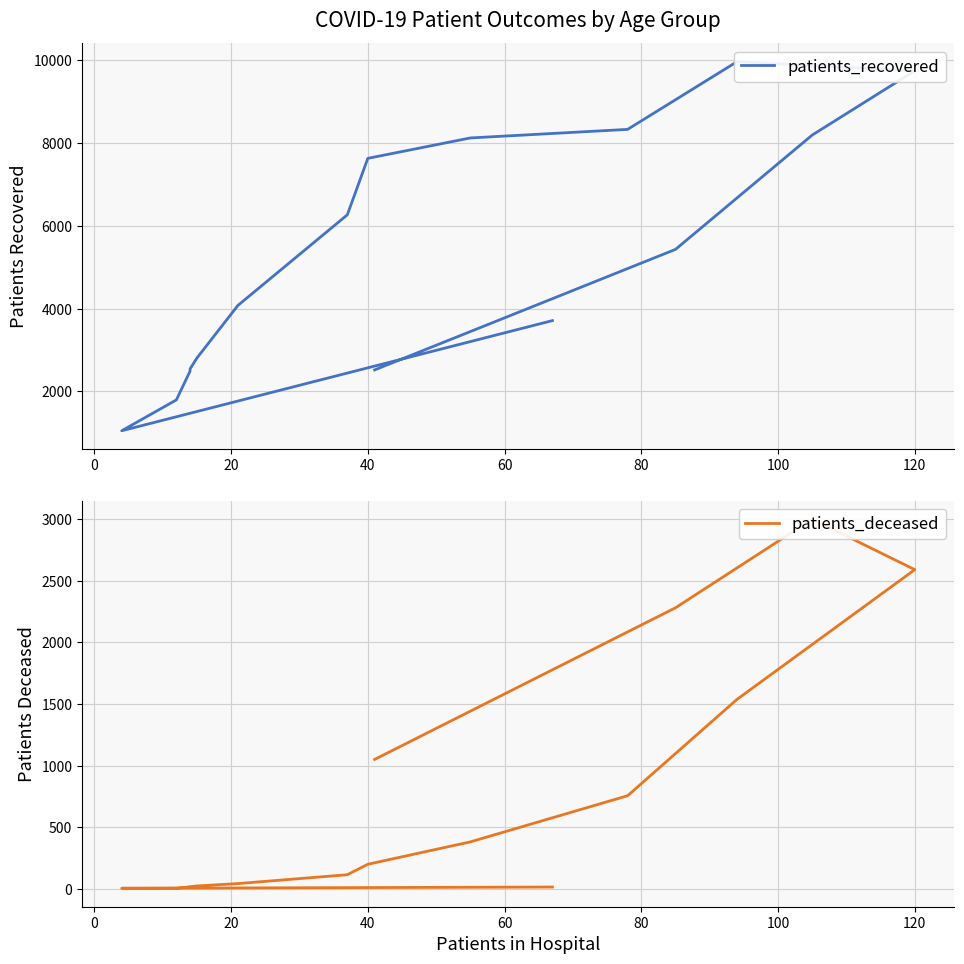

What is the greatest value displayed?

9966